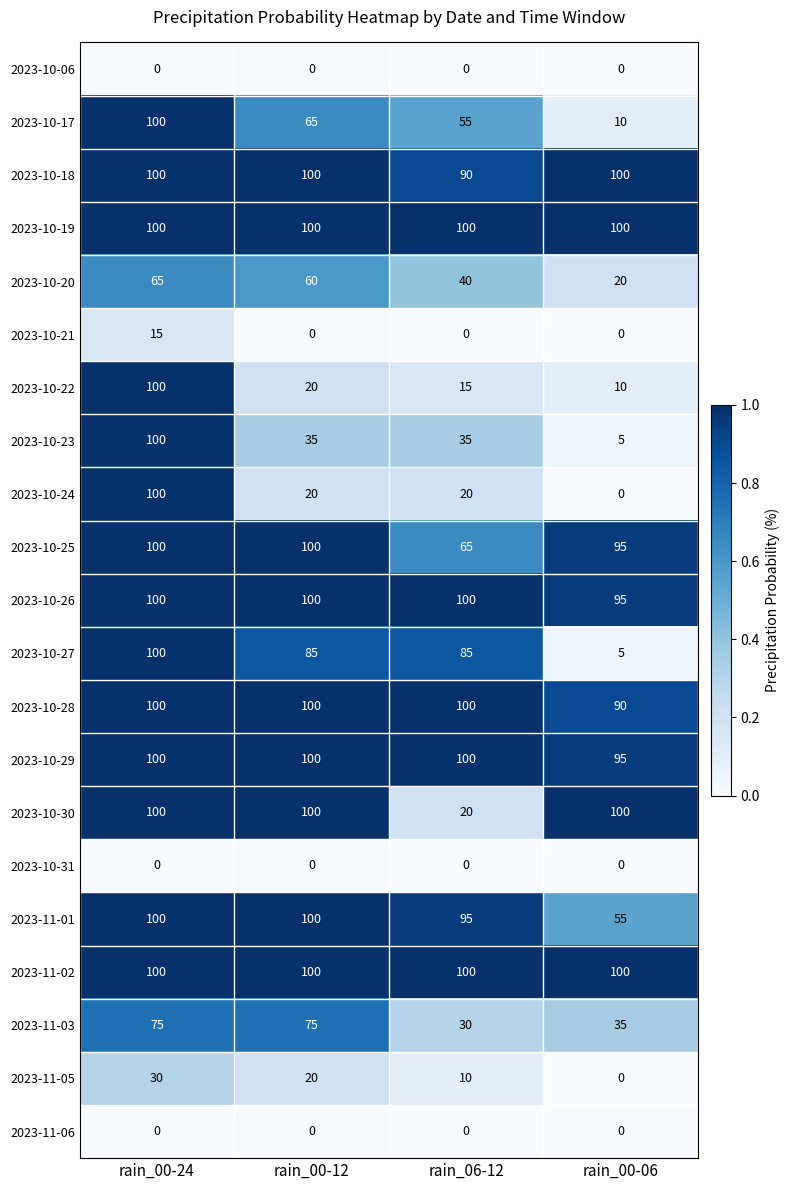

What is the total value across all series at rain_00-24?

1585